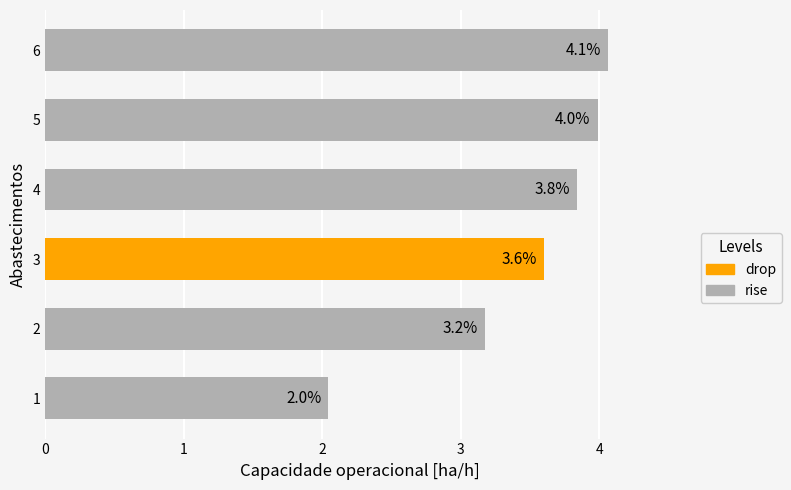

List the labels in order of value, smallest first.

1, 2, 3, 4, 5, 6